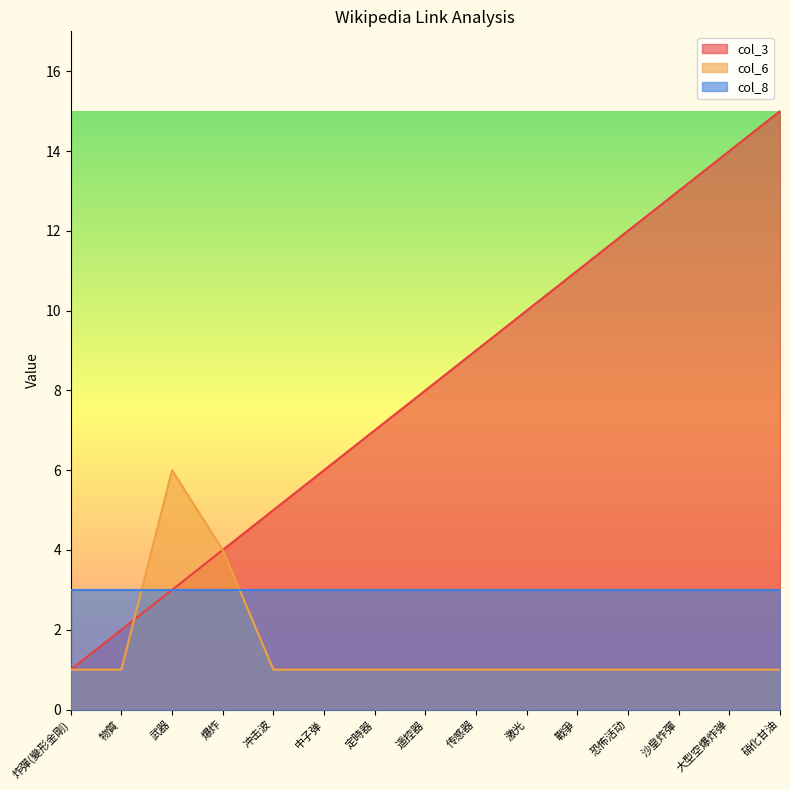

Where does the col_3 series first go above 8?

传感器